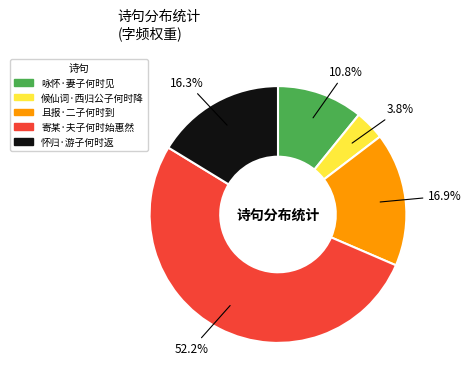

Which category accounts for the majority?

寄某·夫子何时始惠然